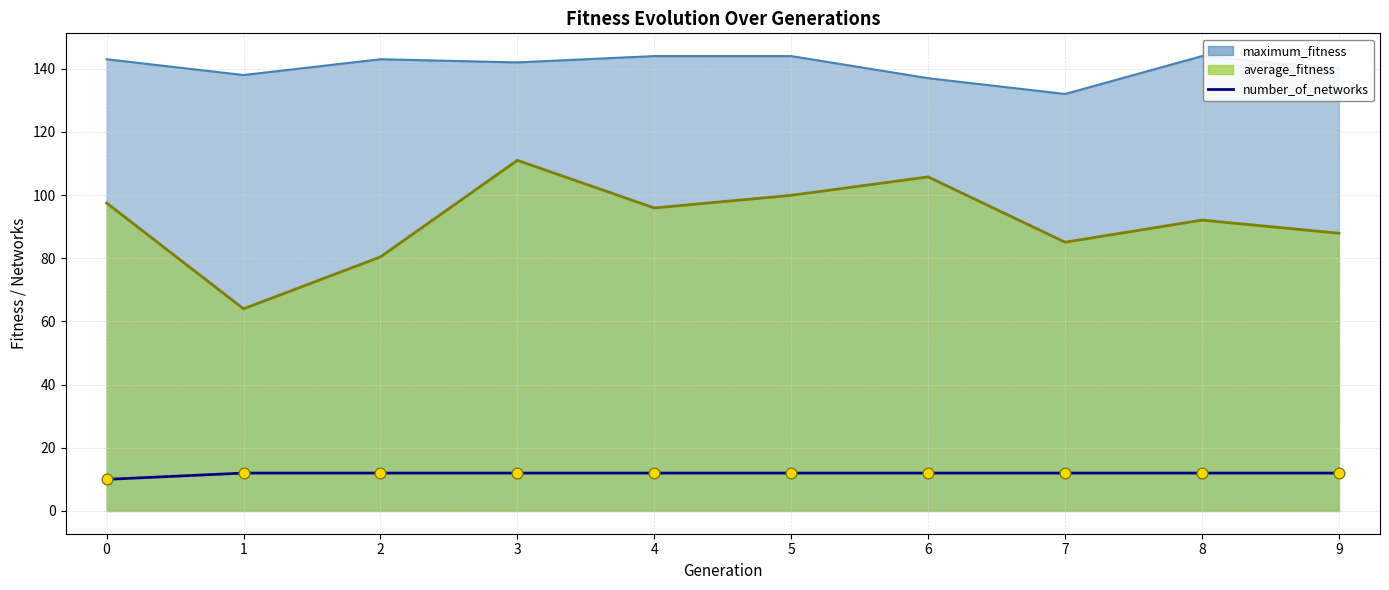

What is the ratio of the value at 1 to the value at 7?

1.0